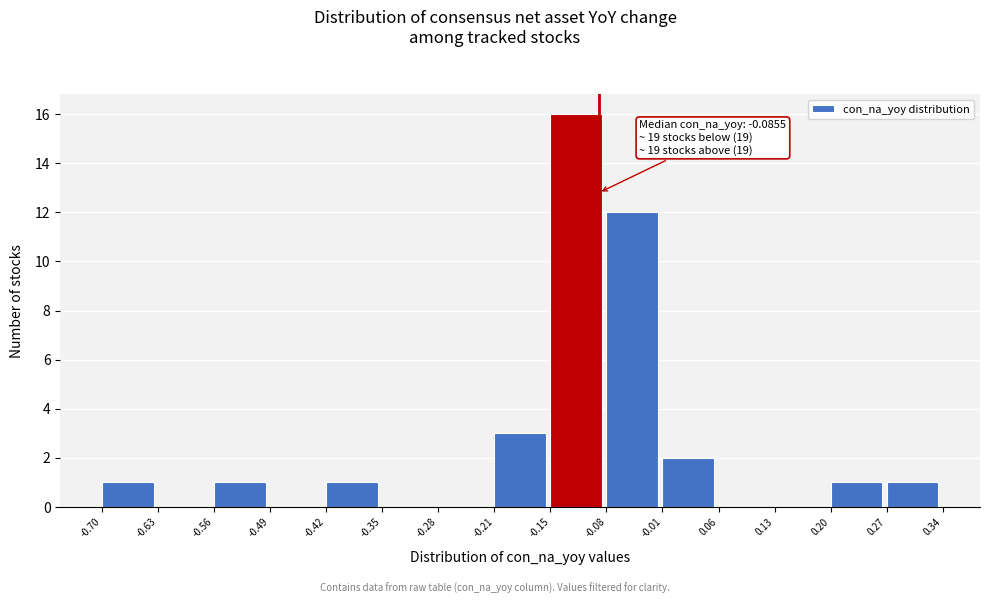

Over which range of the x-axis is the bar tallest?

-0.15 to -0.08